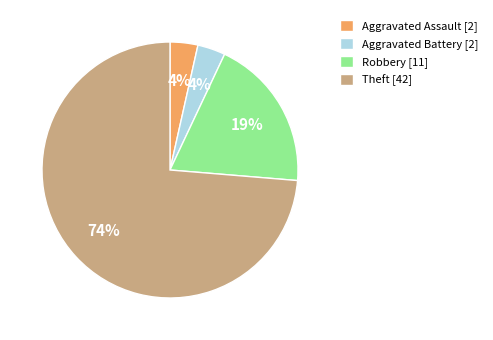

What is the largest slice in the pie chart?

Theft [42]